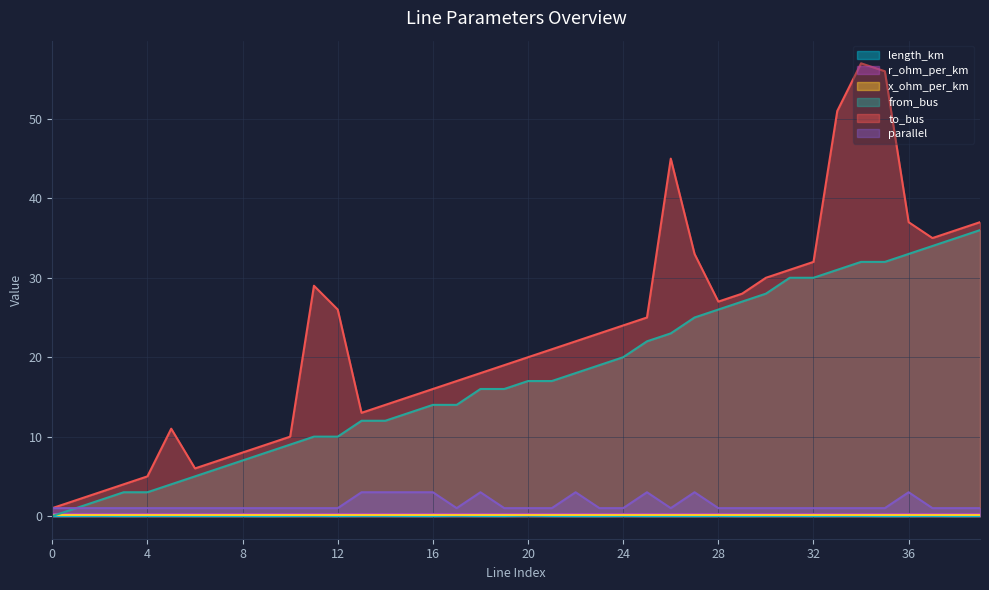

Does the chart display data point markers on the line(s)?

No